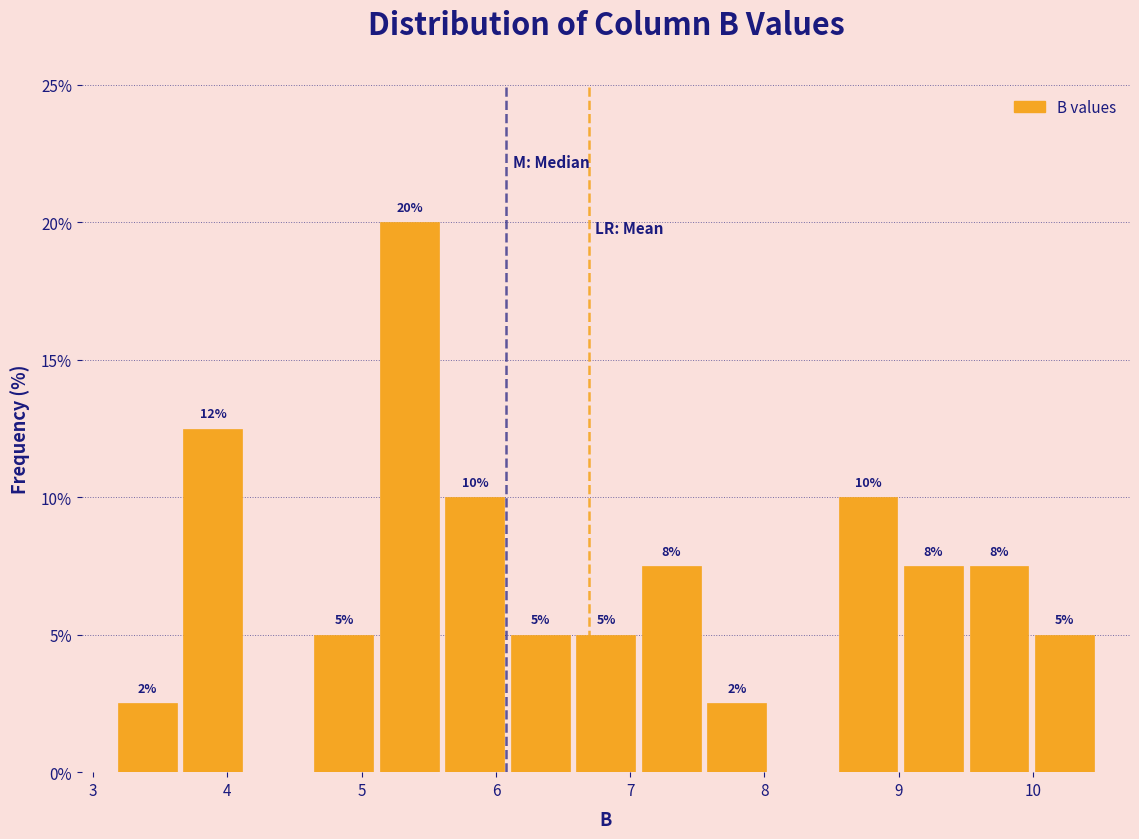

Over which range of the x-axis is the bar tallest?

5.1 to 5.6